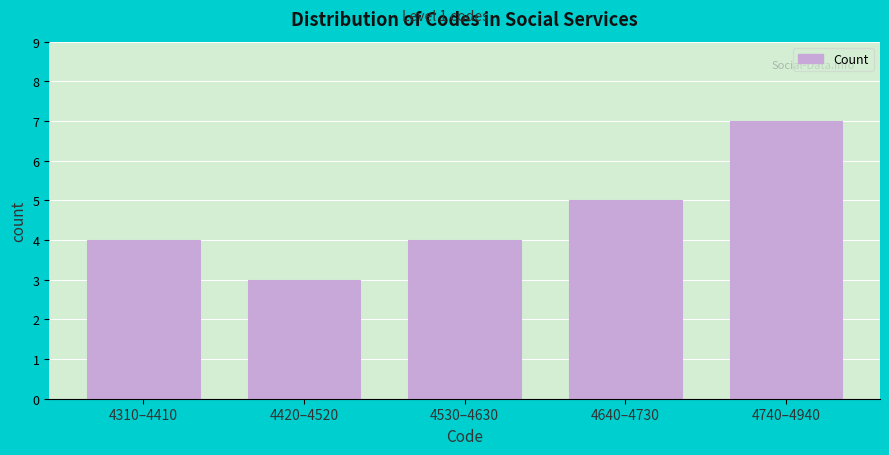

Reading left to right, list all the values displayed in this chart.

4	3	4	5	7